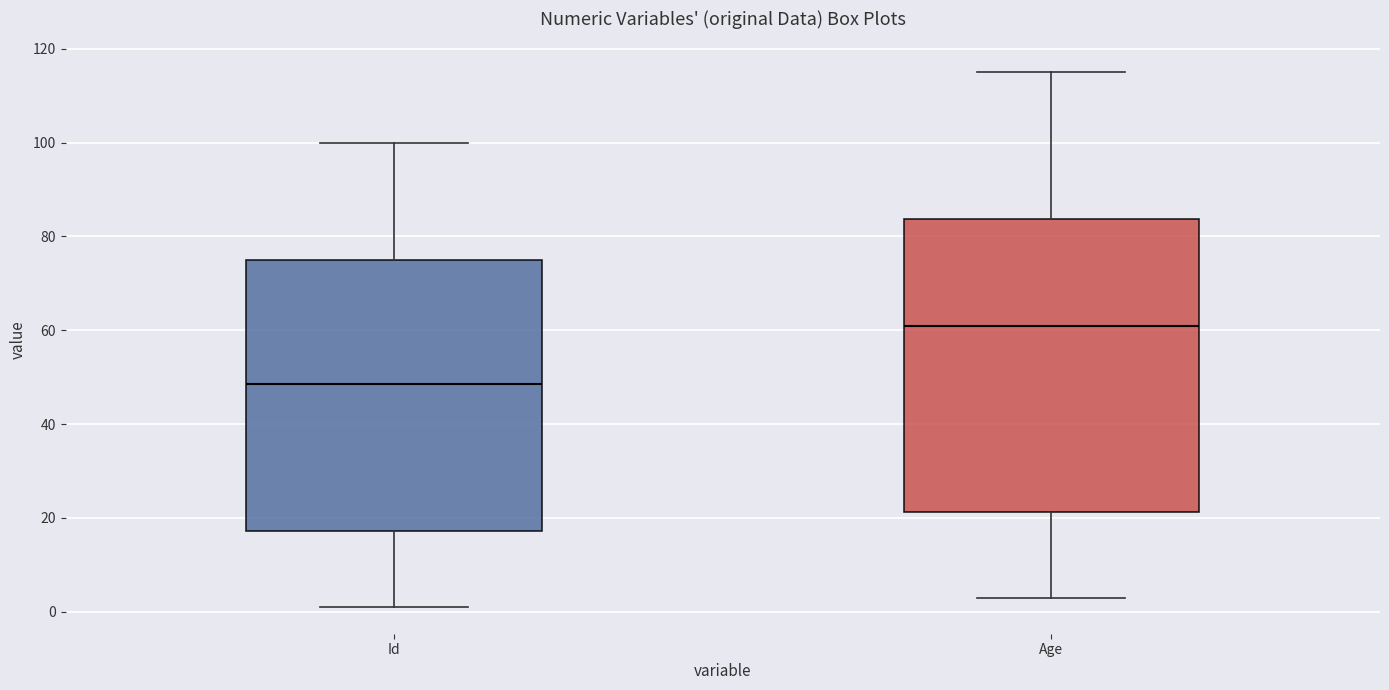

Comparing the boxes themselves (not the whiskers), which one is the tallest?

Age